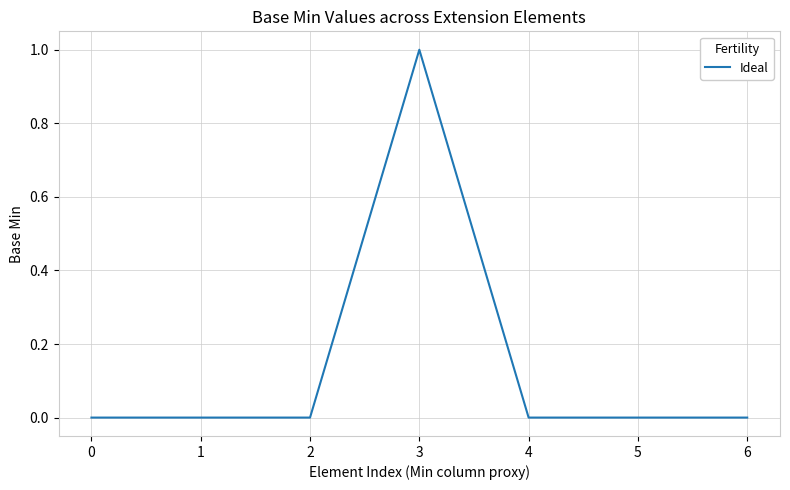

Is it true that the value at 1 is -1?

False